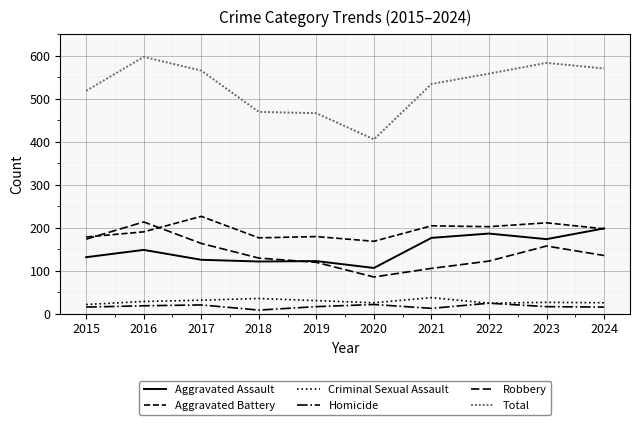

How many lines are shown in the chart?

6